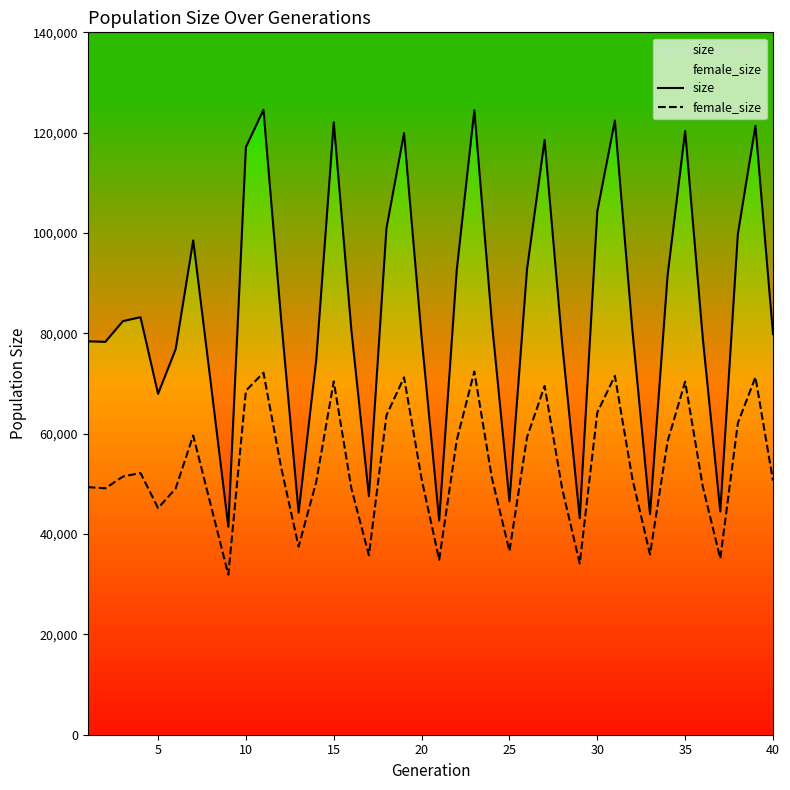

What is the highest value of the female_size series?

72389